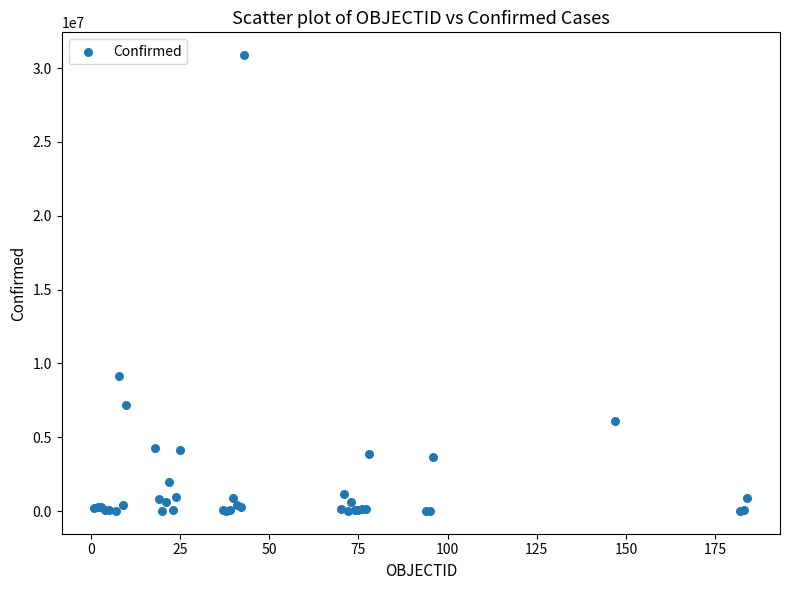

What Y value in the scatter plot is closest to 15443964?

9178795